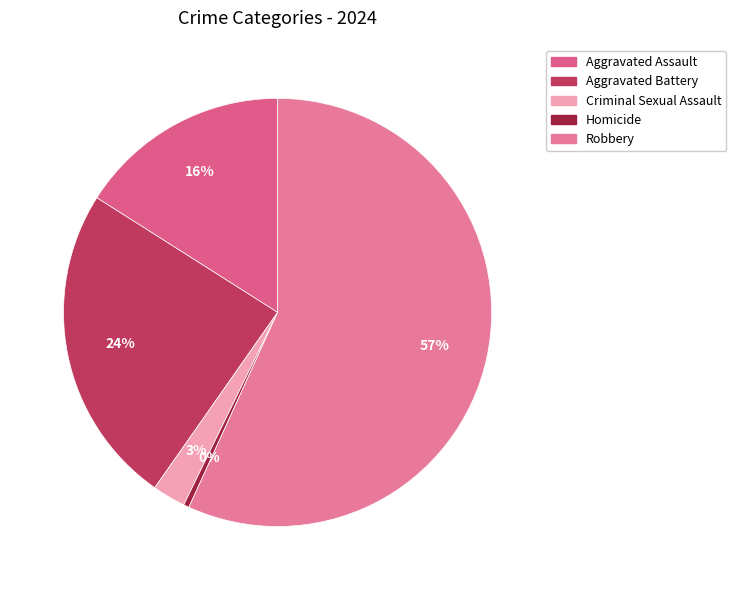

Approximately how many times larger is the value at Aggravated Assault compared to Robbery?

0.3